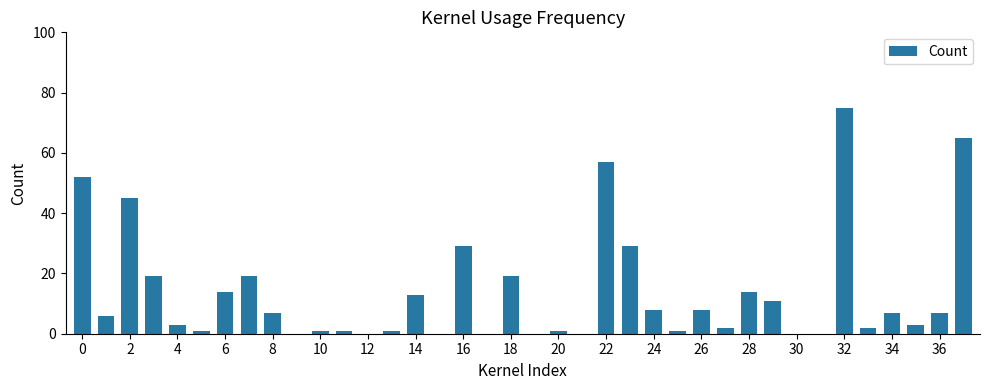

What is the sum of all values?

520